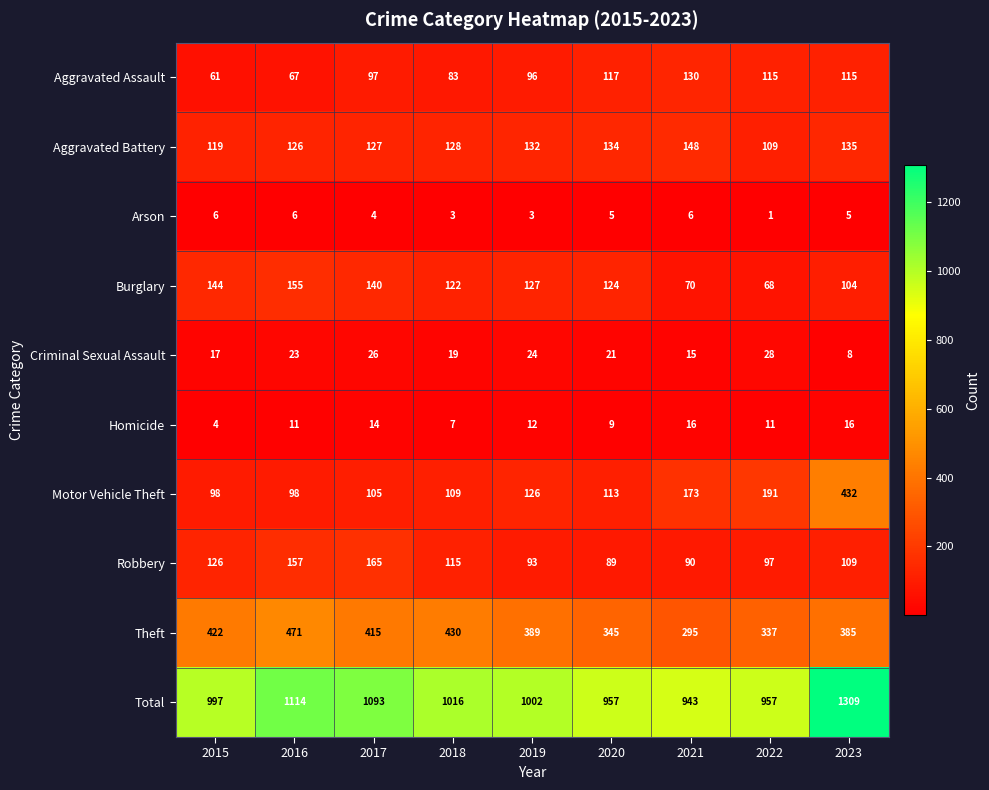

At how many categories does at least one series exceed 307?

9